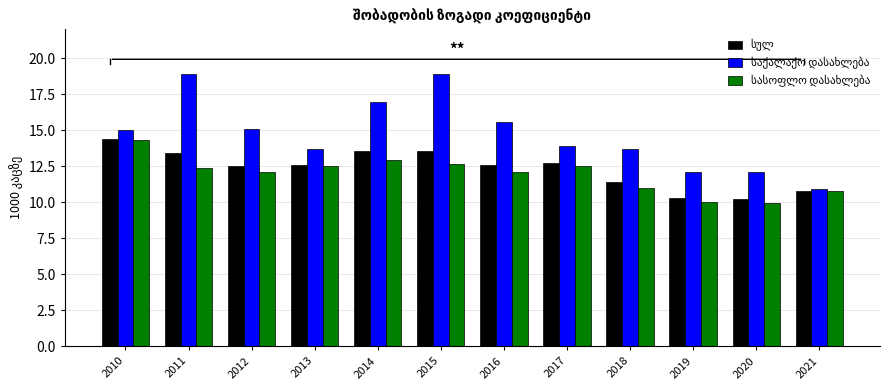

What is the spread (max minus min) of values at 2017?

1.4